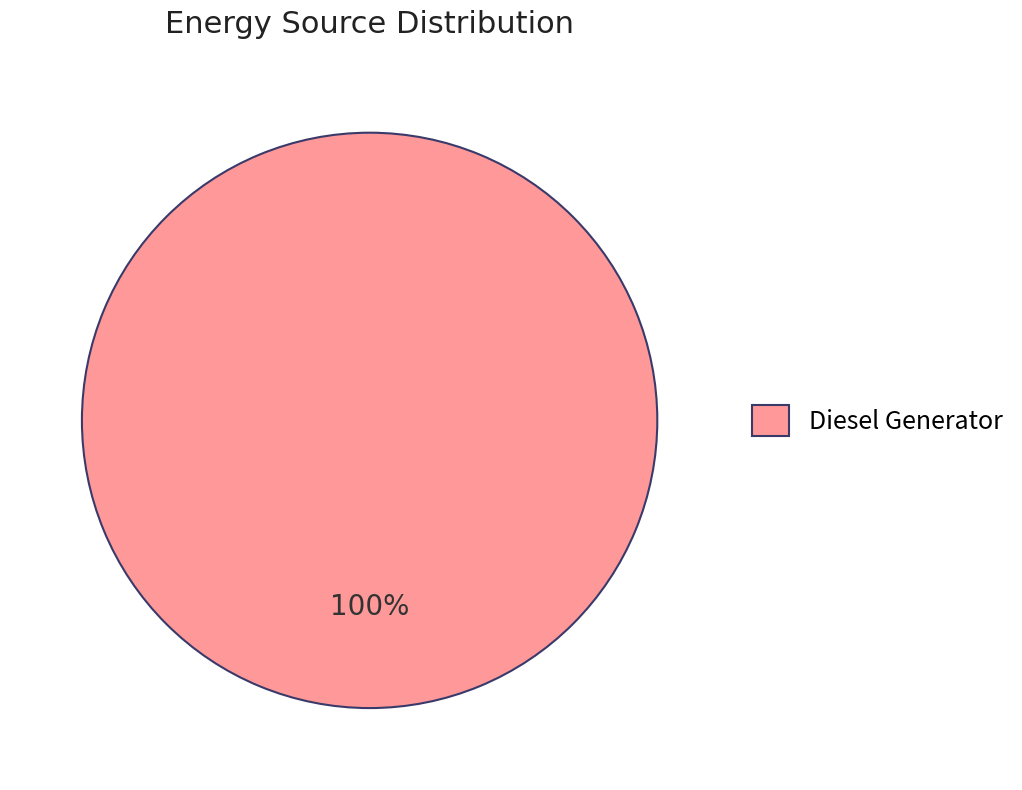

True or false: Diesel Generator accounts for 100% of the total.

True